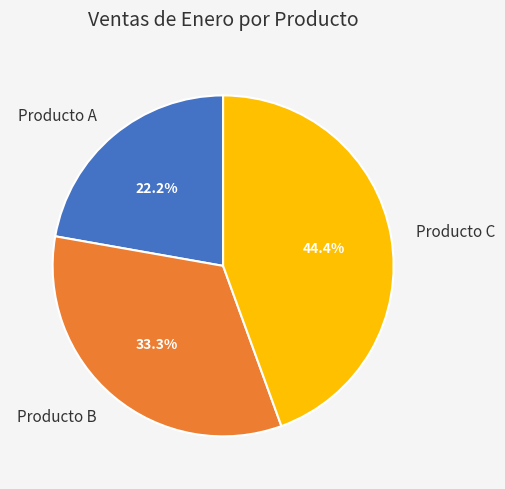

How many slices are in this pie chart?

3